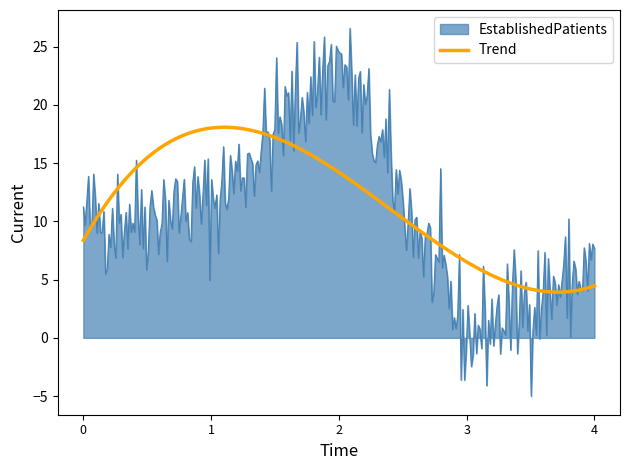

Rank the series by their maximum value, from highest to lowest.

EstablishedPatients, Trend